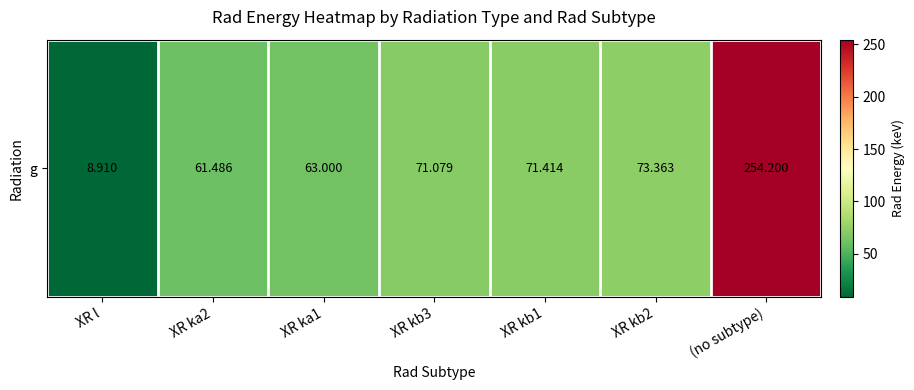

Between XR ka2 and XR l, which is larger?

XR ka2